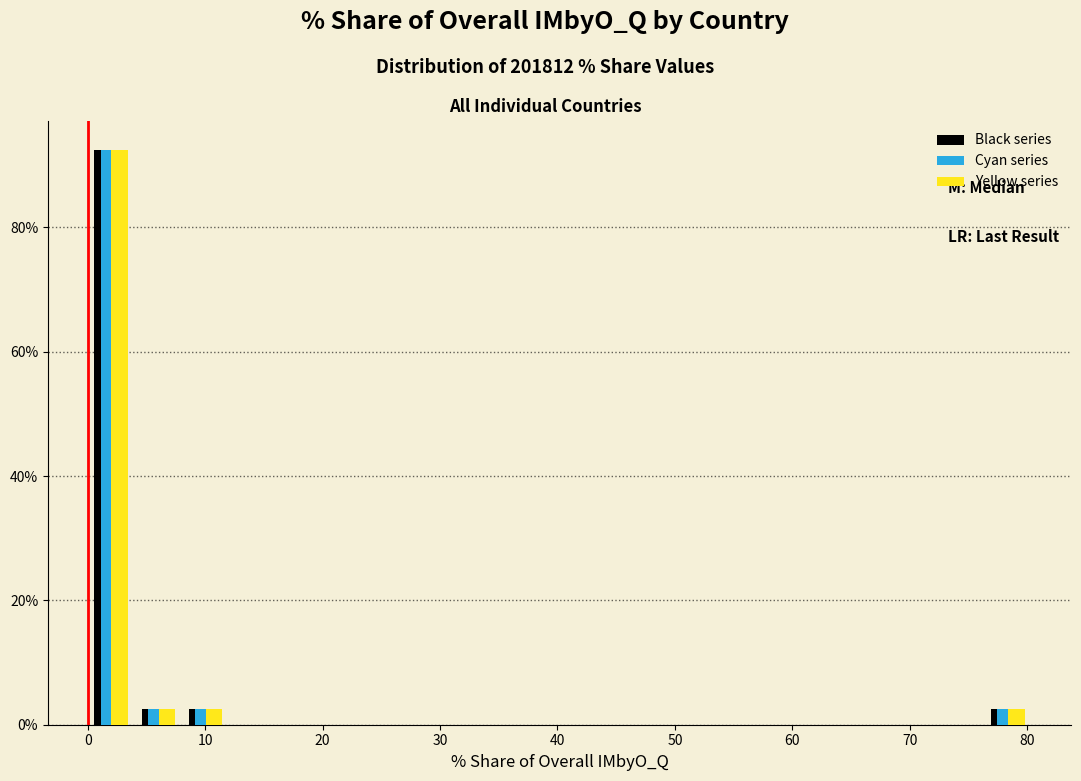

Reading left to right, list every range on the x-axis with the height of the bar of each series over it. Neither the bar edges nor the heights are printed on the chart, so give them approximately, as read against the axes.

0 to 4: Black series=92	Cyan series=92	Yellow series=92
4 to 8: Black series=2	Cyan series=2	Yellow series=2
8 to 12: Black series=2	Cyan series=2	Yellow series=2
12 to 16: Black series=0	Cyan series=0	Yellow series=0
16 to 20: Black series=0	Cyan series=0	Yellow series=0
20 to 24: Black series=0	Cyan series=0	Yellow series=0
24 to 28: Black series=0	Cyan series=0	Yellow series=0
28 to 32: Black series=0	Cyan series=0	Yellow series=0
32 to 36: Black series=0	Cyan series=0	Yellow series=0
36 to 40: Black series=0	Cyan series=0	Yellow series=0
40 to 44: Black series=0	Cyan series=0	Yellow series=0
44 to 48: Black series=0	Cyan series=0	Yellow series=0
48 to 52: Black series=0	Cyan series=0	Yellow series=0
52 to 56: Black series=0	Cyan series=0	Yellow series=0
56 to 60: Black series=0	Cyan series=0	Yellow series=0
60 to 64: Black series=0	Cyan series=0	Yellow series=0
64 to 68: Black series=0	Cyan series=0	Yellow series=0
68 to 72: Black series=0	Cyan series=0	Yellow series=0
72 to 76: Black series=0	Cyan series=0	Yellow series=0
76 to 80: Black series=2	Cyan series=2	Yellow series=2